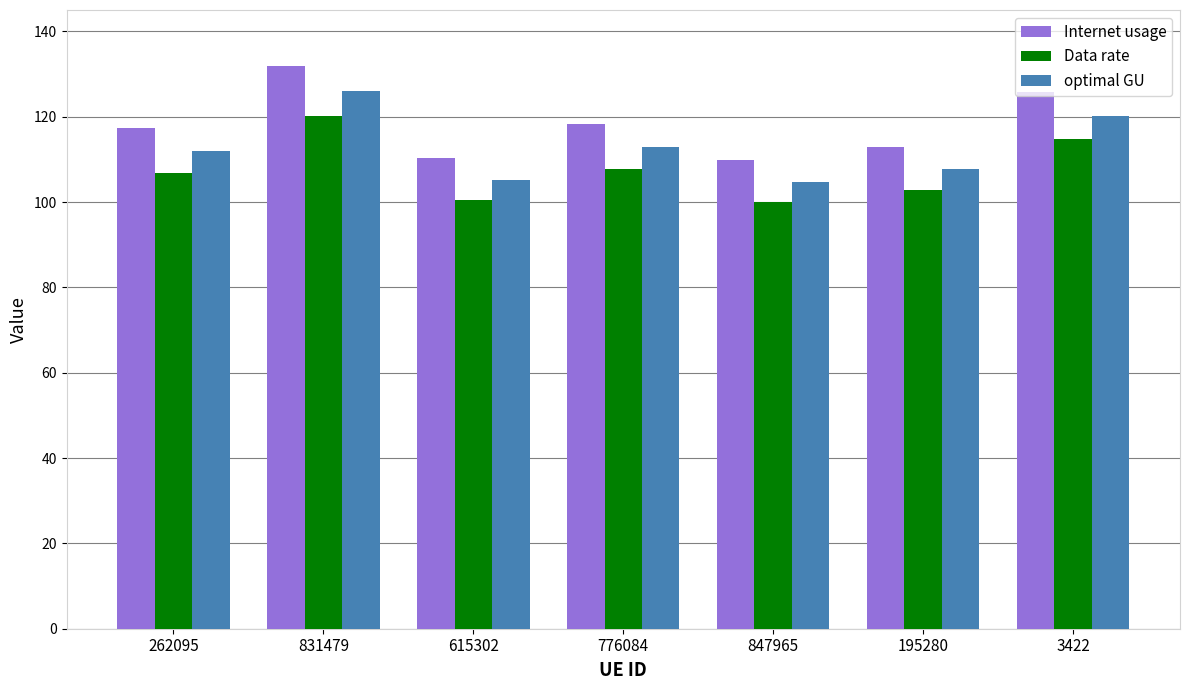

What is the difference between the second highest and second lowest values in the optimal GU series?

14.9